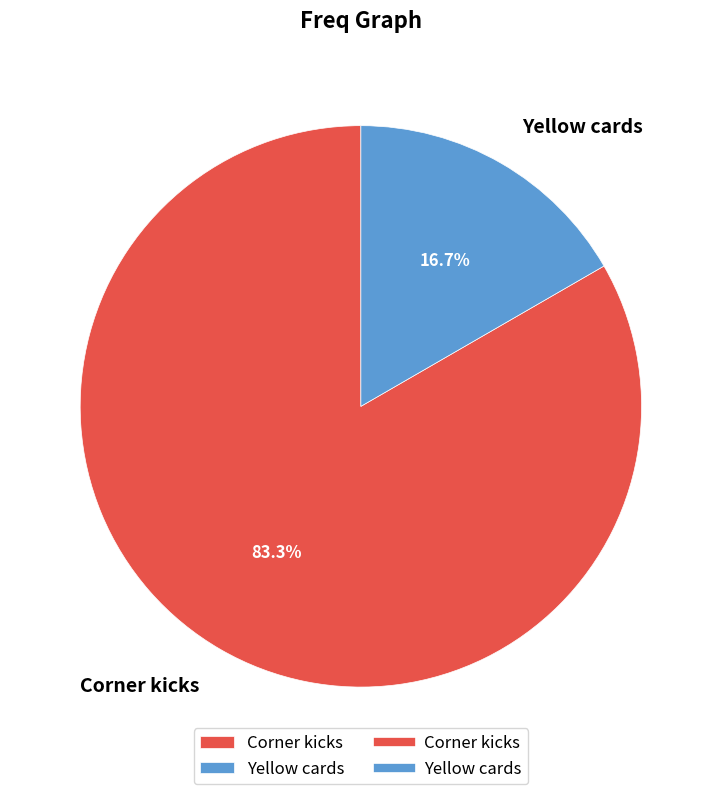

Count the number of slices in the pie.

2